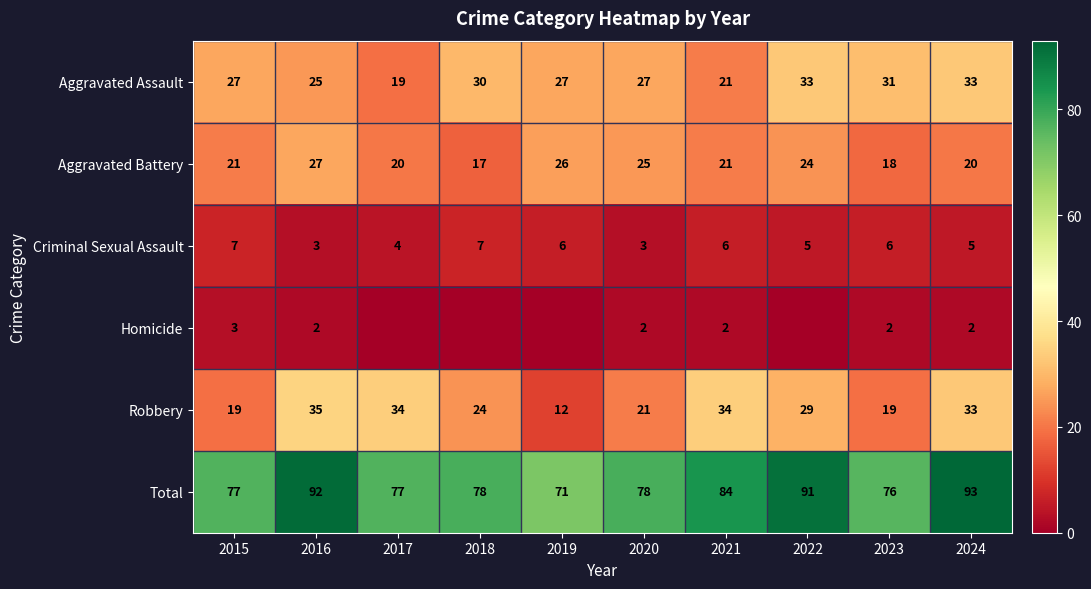

Read the Aggravated Battery value at 2017, to the nearest 5.

20